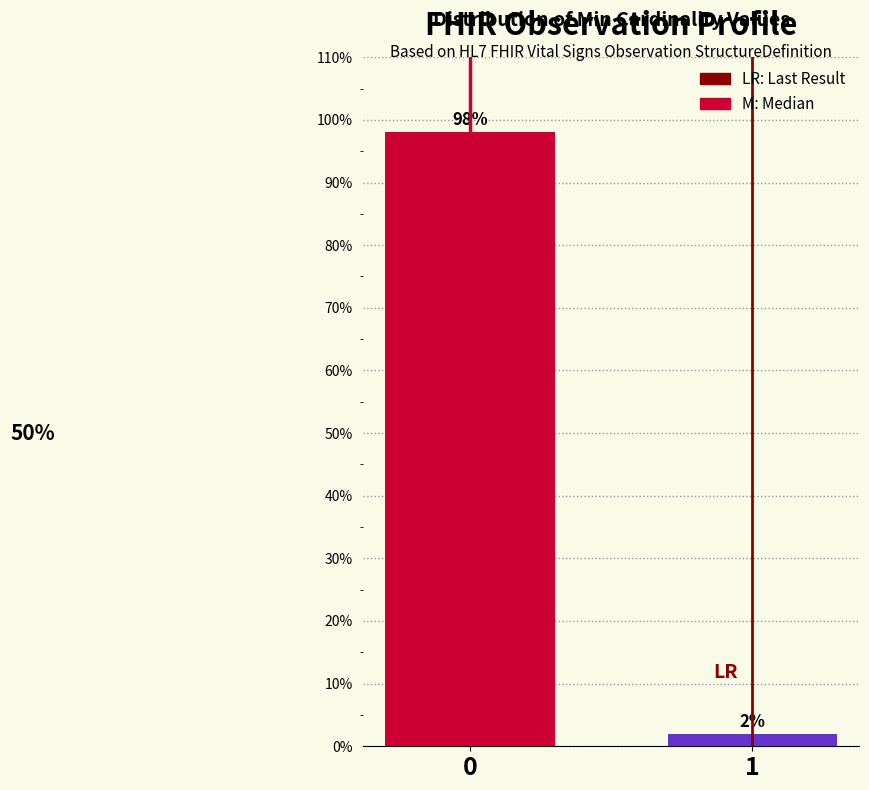

Reading left to right, what are all the values shown in this chart?

98	2